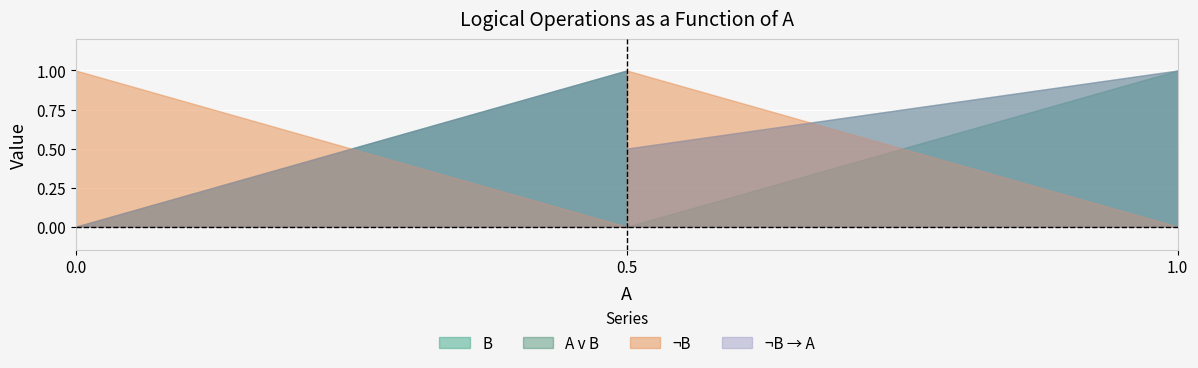

Count the number of categories in the chart.

3